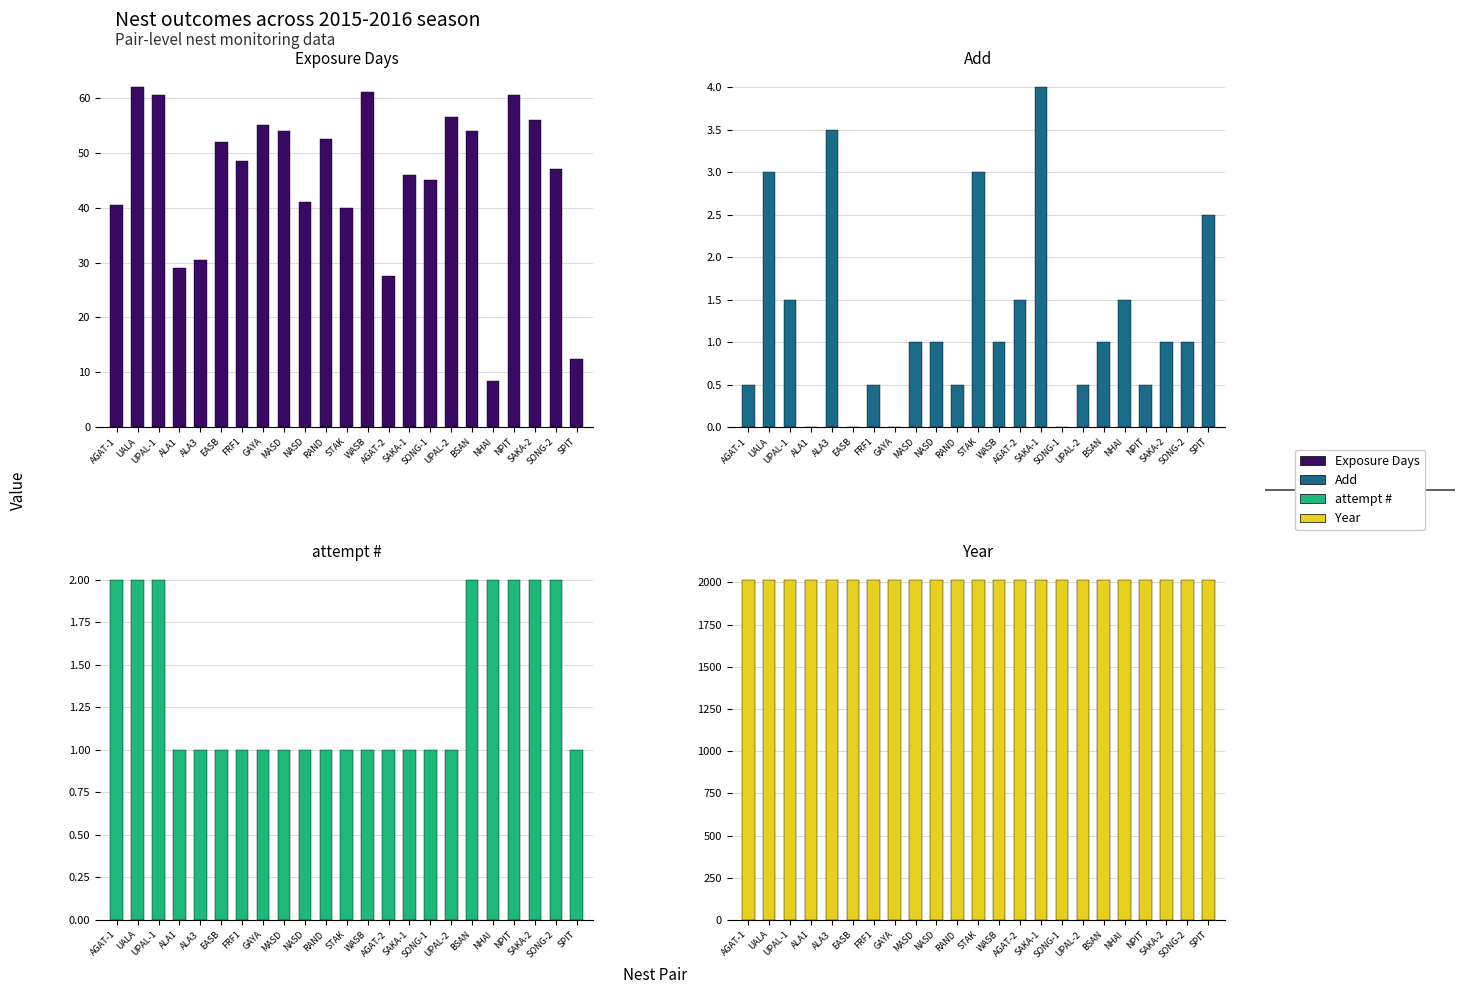

What is the difference between the highest and lowest values at UPAL-2?

2014.5